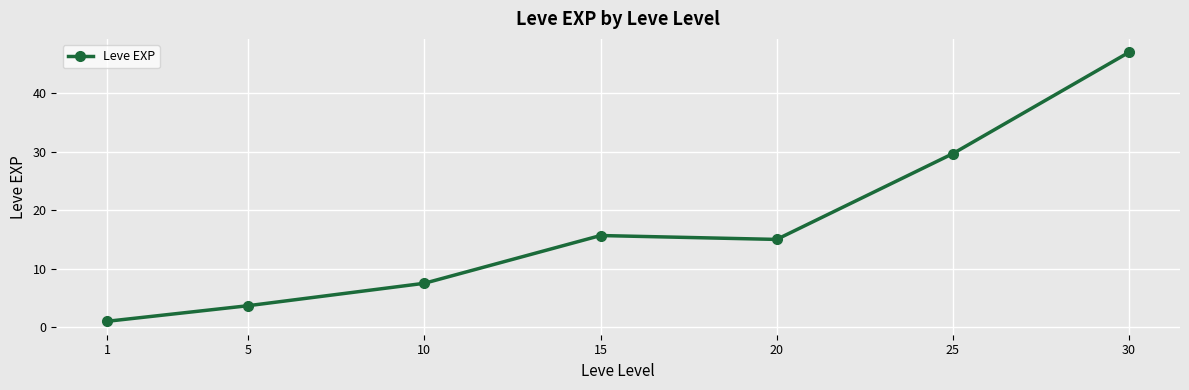

The value at 5 is 3.7. True or false?

True